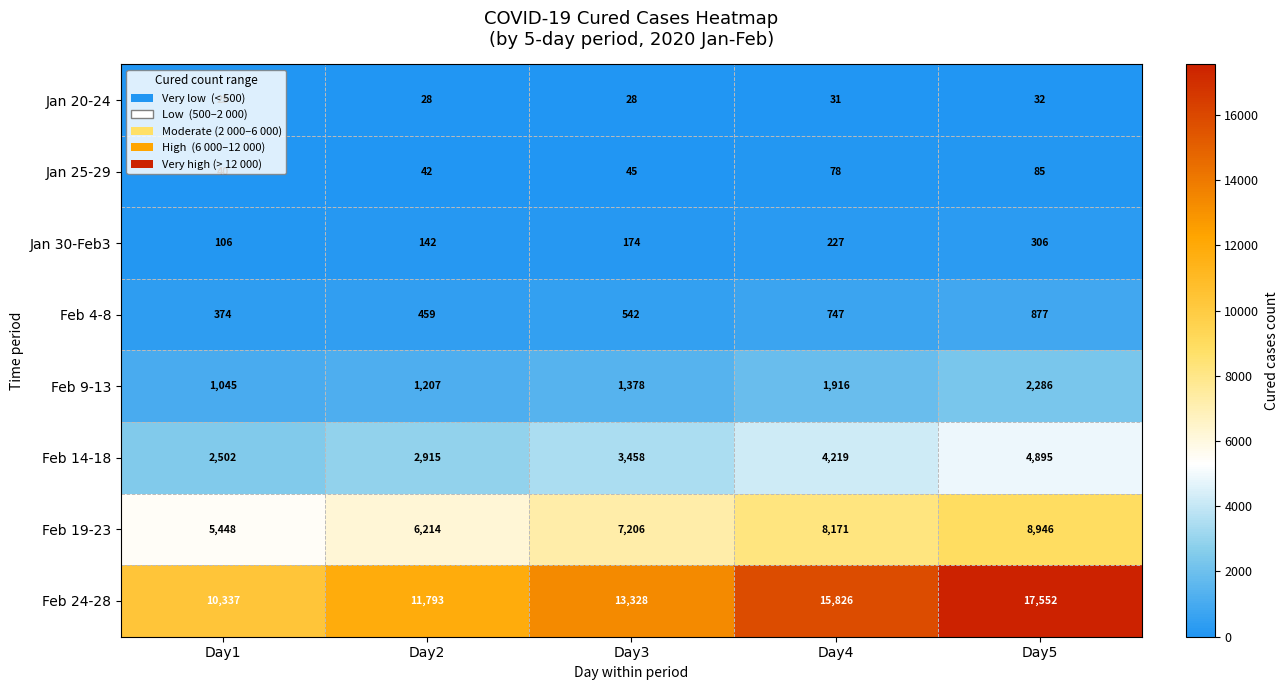

What is the difference between the second highest and second lowest values in the Jan 30-Feb3 series?

85